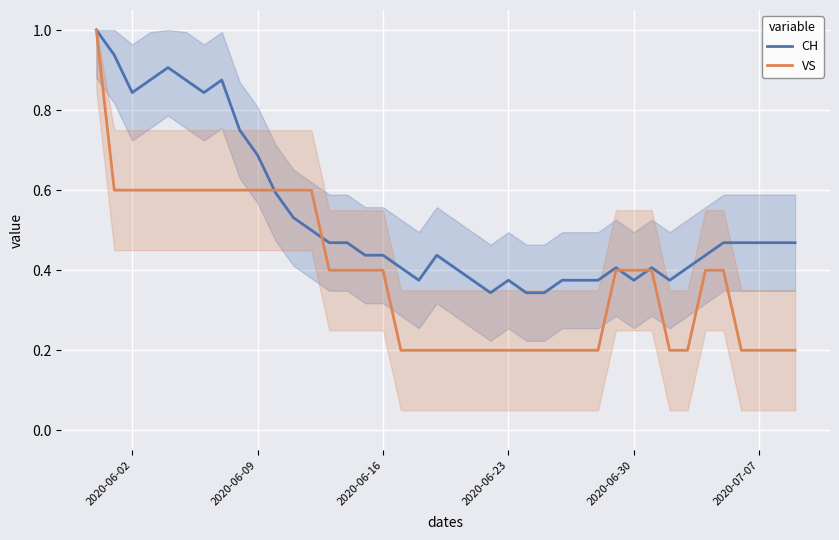

In CH, how many points are higher than both neighbors (excluding endpoints)?

6